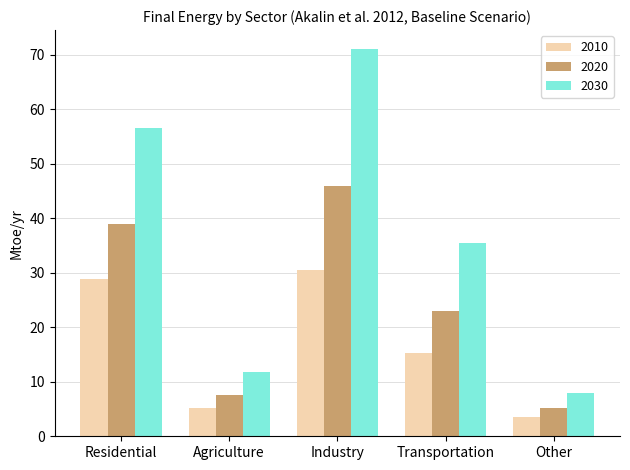

Where is 2020 nearest to the value 25?

Transportation